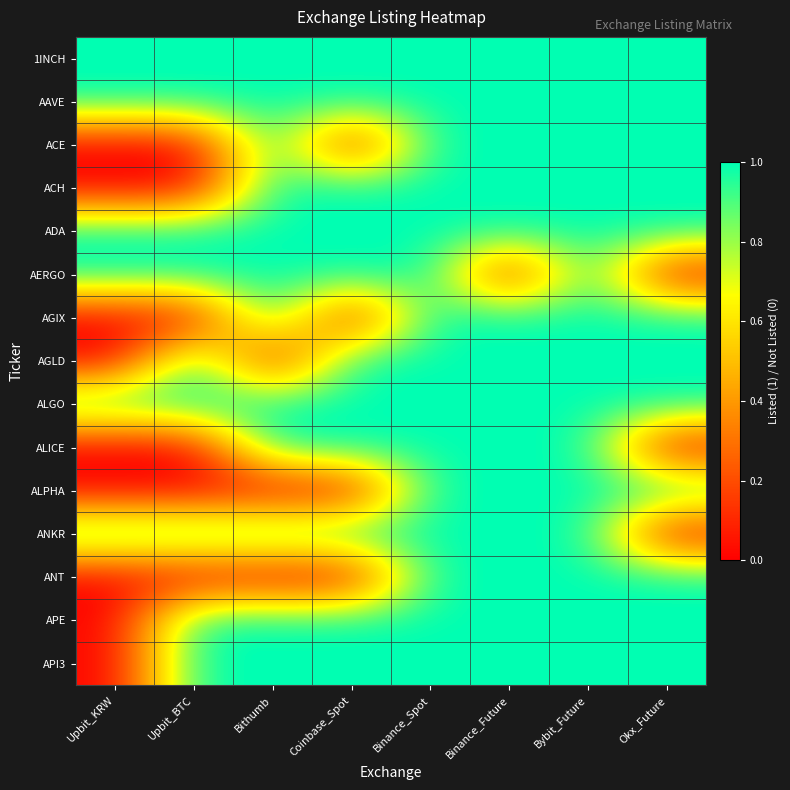

Reading left to right, what are all the values shown in this chart?

1INCH: Upbit_KRW=1	Upbit_BTC=1	Bithumb=1	Coinbase_Spot=1	Binance_Spot=1	Binance_Future=1	Bybit_Future=1	Okx_Future=1
AAVE: Upbit_KRW=1	Upbit_BTC=1	Bithumb=1	Coinbase_Spot=1	Binance_Spot=1	Binance_Future=1	Bybit_Future=1	Okx_Future=1
ACE: Upbit_KRW=0	Upbit_BTC=0	Bithumb=1	Coinbase_Spot=0	Binance_Spot=1	Binance_Future=1	Bybit_Future=1	Okx_Future=1
ACH: Upbit_KRW=0	Upbit_BTC=0	Bithumb=1	Coinbase_Spot=1	Binance_Spot=1	Binance_Future=1	Bybit_Future=1	Okx_Future=1
ADA: Upbit_KRW=1	Upbit_BTC=1	Bithumb=1	Coinbase_Spot=1	Binance_Spot=1	Binance_Future=1	Bybit_Future=1	Okx_Future=1
AERGO: Upbit_KRW=1	Upbit_BTC=1	Bithumb=1	Coinbase_Spot=1	Binance_Spot=1	Binance_Future=0	Bybit_Future=1	Okx_Future=0
AGIX: Upbit_KRW=0	Upbit_BTC=0	Bithumb=1	Coinbase_Spot=0	Binance_Spot=1	Binance_Future=1	Bybit_Future=1	Okx_Future=1
AGLD: Upbit_KRW=0	Upbit_BTC=1	Bithumb=0	Coinbase_Spot=1	Binance_Spot=1	Binance_Future=1	Bybit_Future=1	Okx_Future=1
ALGO: Upbit_KRW=1	Upbit_BTC=1	Bithumb=1	Coinbase_Spot=1	Binance_Spot=1	Binance_Future=1	Bybit_Future=1	Okx_Future=1
ALICE: Upbit_KRW=0	Upbit_BTC=0	Bithumb=1	Coinbase_Spot=1	Binance_Spot=1	Binance_Future=1	Bybit_Future=1	Okx_Future=0
ALPHA: Upbit_KRW=0	Upbit_BTC=0	Bithumb=0	Coinbase_Spot=0	Binance_Spot=1	Binance_Future=1	Bybit_Future=1	Okx_Future=1
ANKR: Upbit_KRW=1	Upbit_BTC=1	Bithumb=1	Coinbase_Spot=1	Binance_Spot=1	Binance_Future=1	Bybit_Future=1	Okx_Future=0
ANT: Upbit_KRW=0	Upbit_BTC=0	Bithumb=0	Coinbase_Spot=0	Binance_Spot=1	Binance_Future=1	Bybit_Future=1	Okx_Future=1
APE: Upbit_KRW=0	Upbit_BTC=1	Bithumb=1	Coinbase_Spot=1	Binance_Spot=1	Binance_Future=1	Bybit_Future=1	Okx_Future=1
API3: Upbit_KRW=0	Upbit_BTC=1	Bithumb=1	Coinbase_Spot=1	Binance_Spot=1	Binance_Future=1	Bybit_Future=1	Okx_Future=1